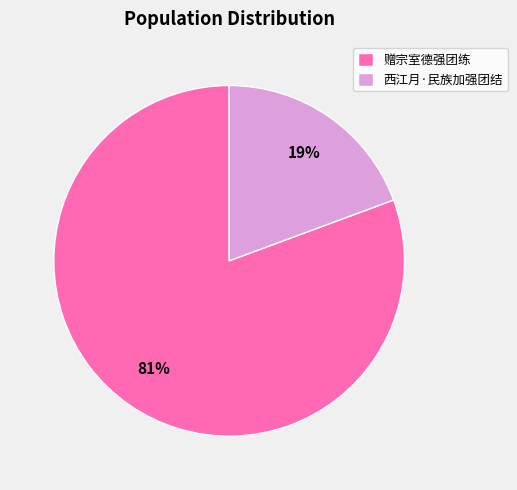

To the nearest percent, what is the average slice percentage?

50%